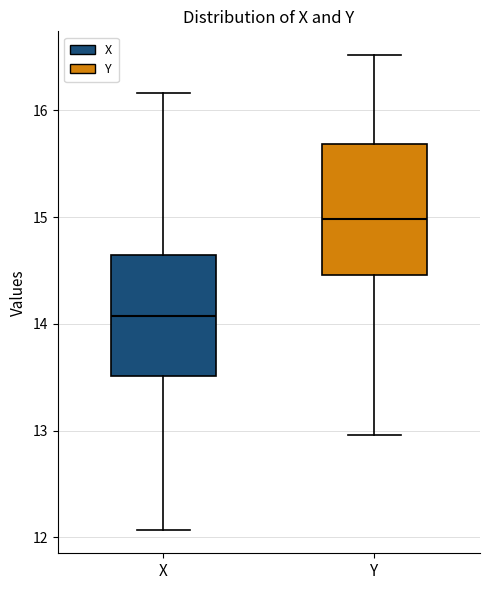

Reading left to right, transcribe this box plot: for each box, give where its median line is, the range the box spans, and where its two whiskers end, as read against the y-axis. The values are not printed on the chart, so give them approximately, as read against the axis.

X: median 14.1, box 13.5 to 14.6, whiskers 12.1 to 16.2
Y: median 15.0, box 14.5 to 15.7, whiskers 13.0 to 16.5